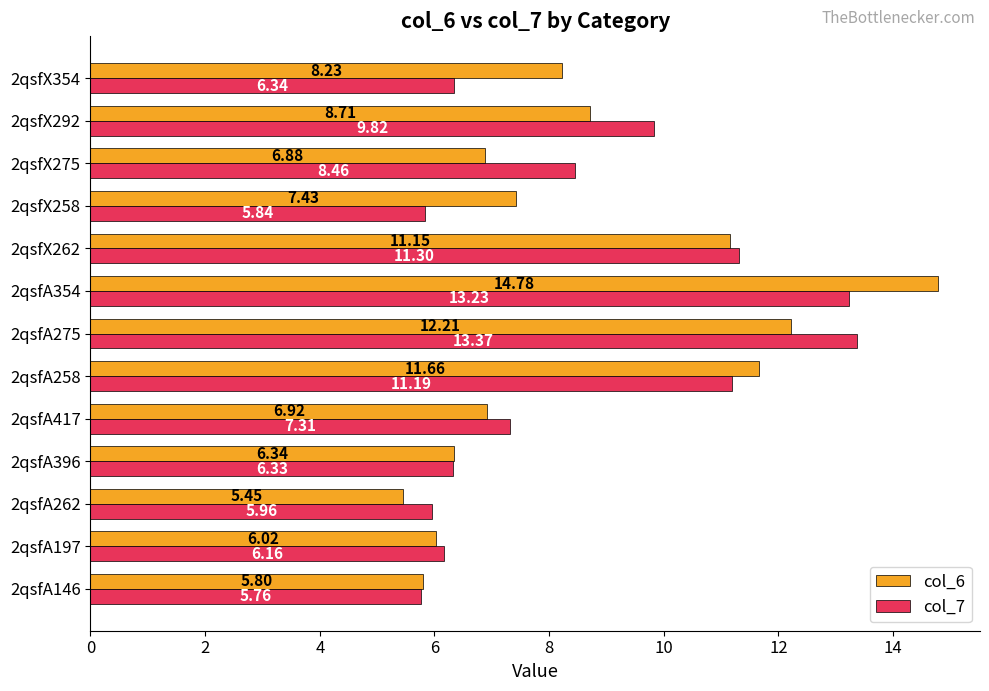

What is the total value across all series at 2qsfA417?

14.2